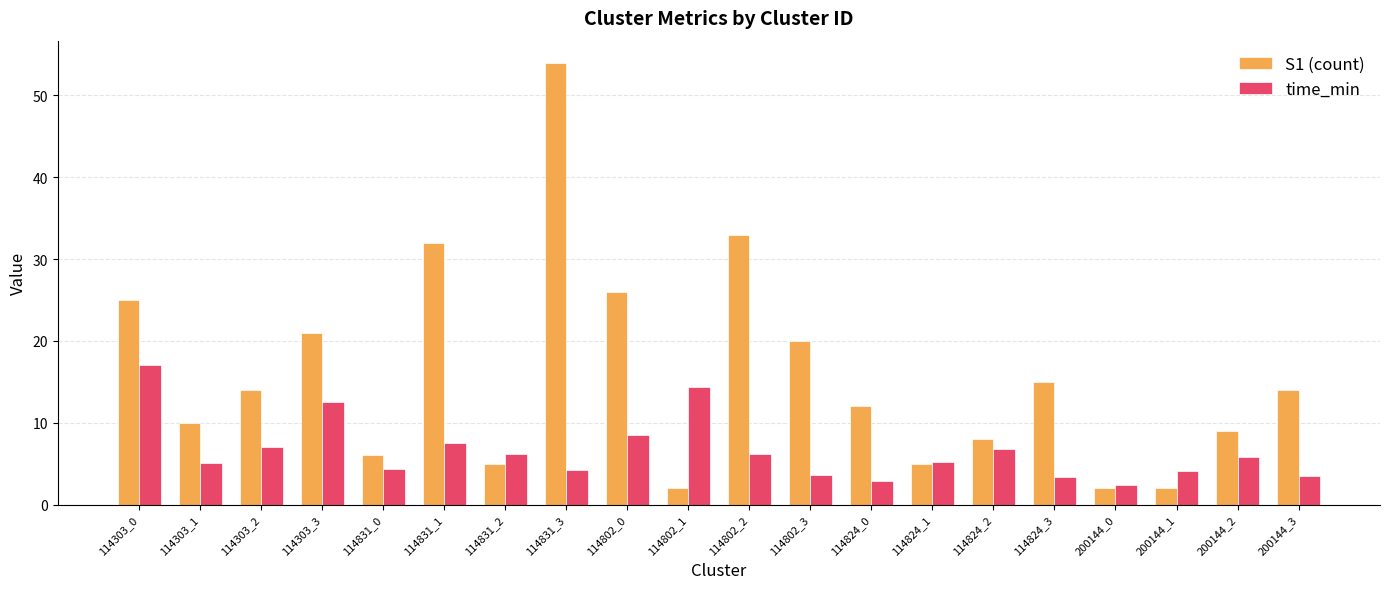

How many data points does each series have?

20